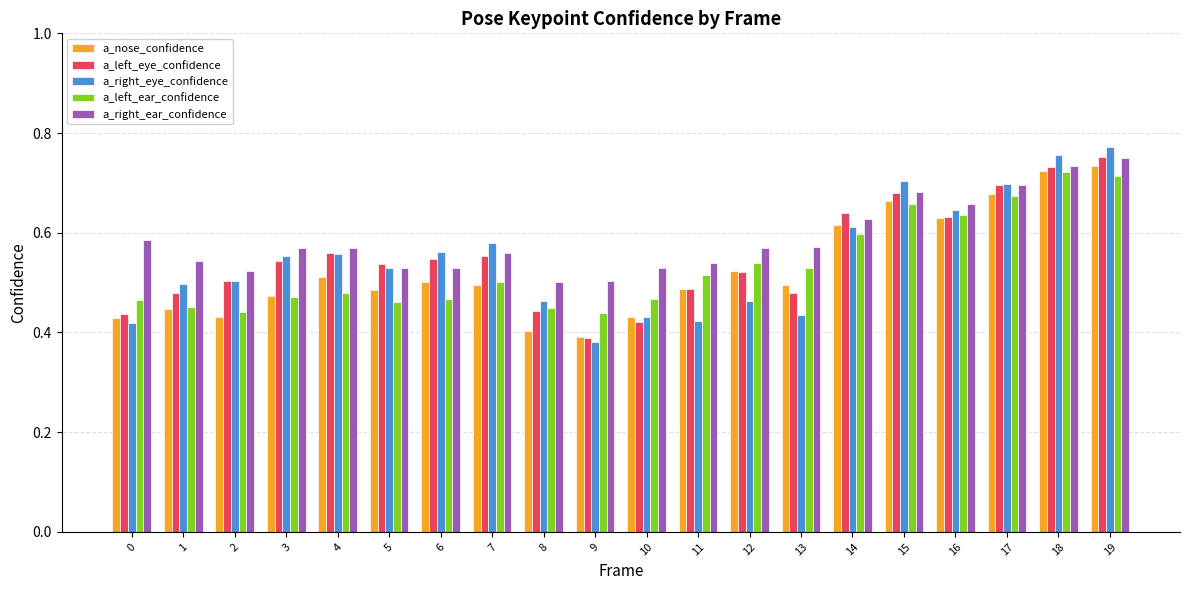

Which category has the highest value in the a_nose_confidence series?

19